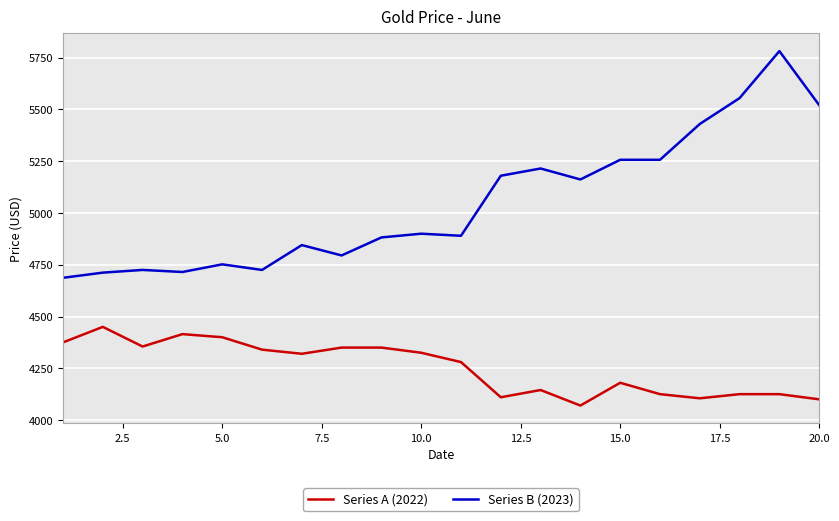

Which series has the largest range (max minus min)?

Series B (2023)